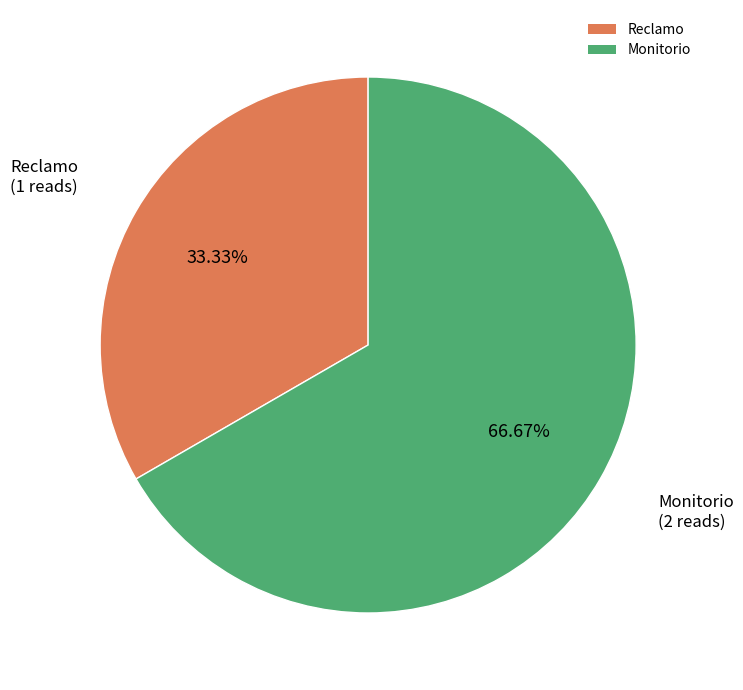

Is it true that Monitorio is 58% of the pie?

False